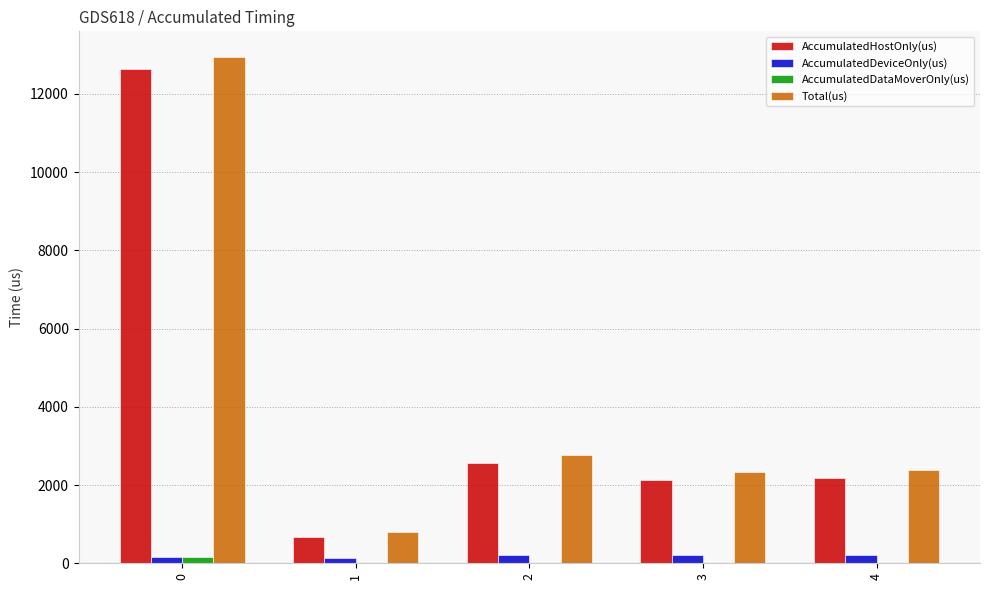

What is the average value of the AccumulatedDeviceOnly(us) series?

186.0